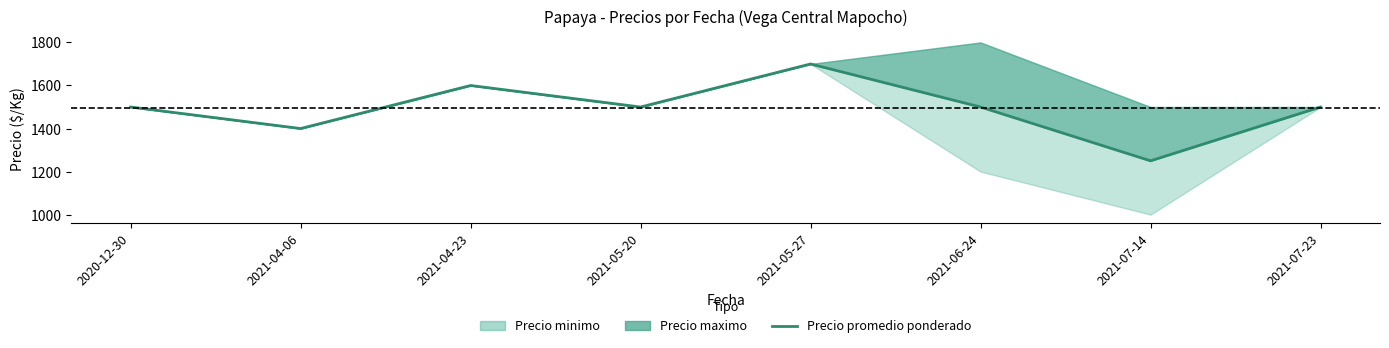

True or false: the data shows 808 at 2020-12-30.

False